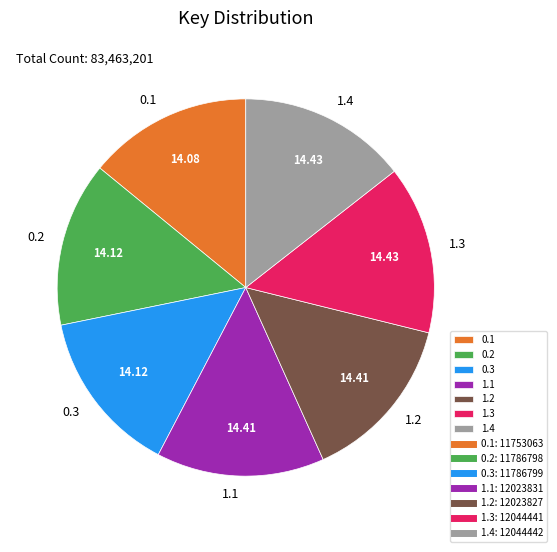

Combined, do 1.2 and 0.2 account for over 50%?

No